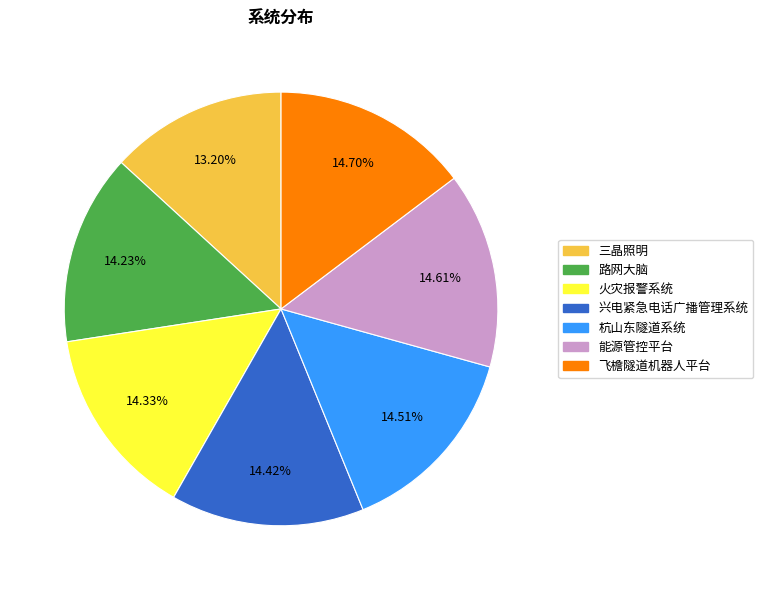

Combined, what portion of the pie is 三晶照明 and 飞檐隧道机器人平台?

27.9%